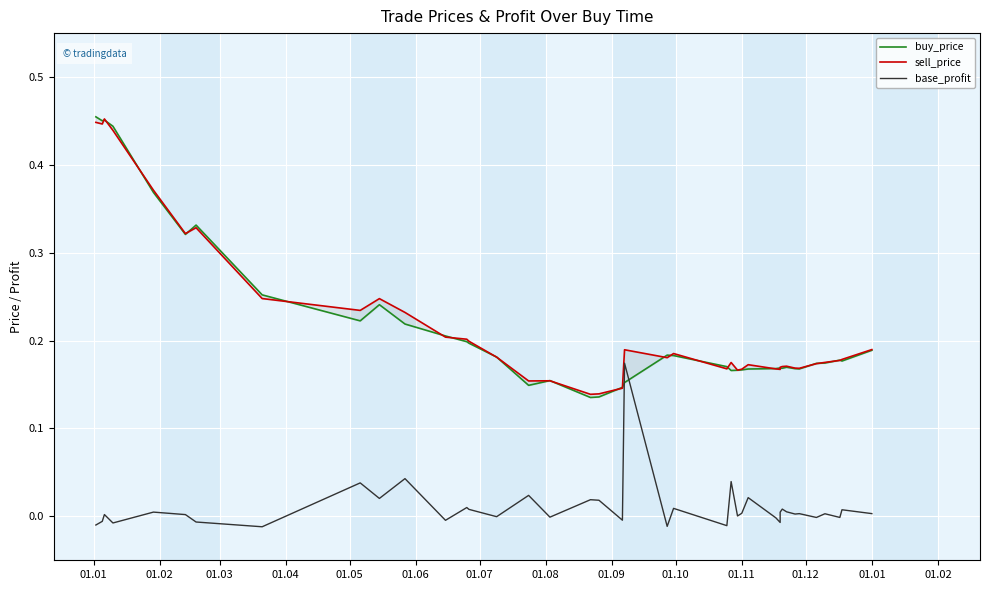

In buy_price, how many points are lower than both neighbors (excluding endpoints)?

8